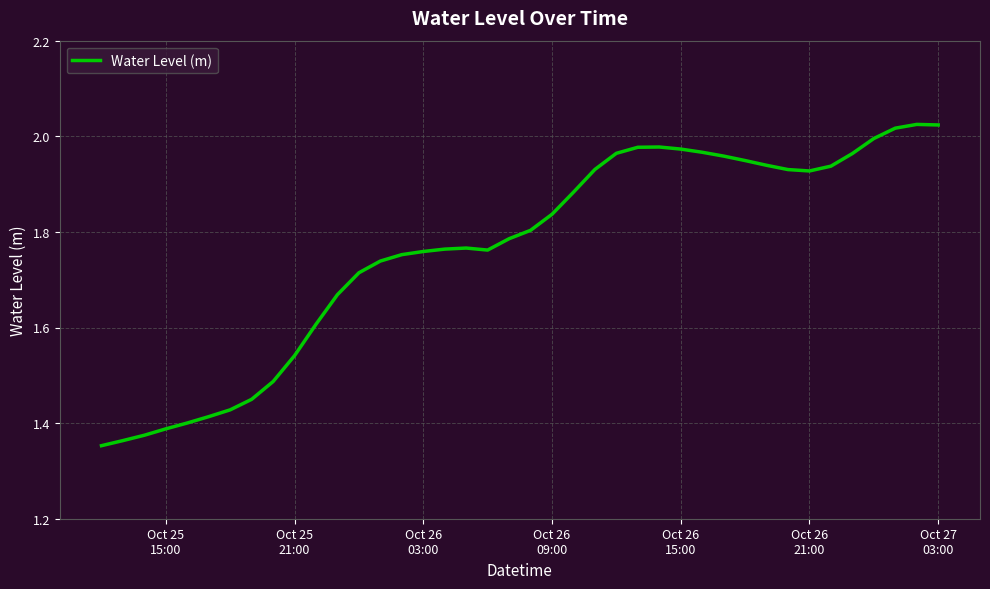

What is the difference between the maximum and minimum values?

0.7